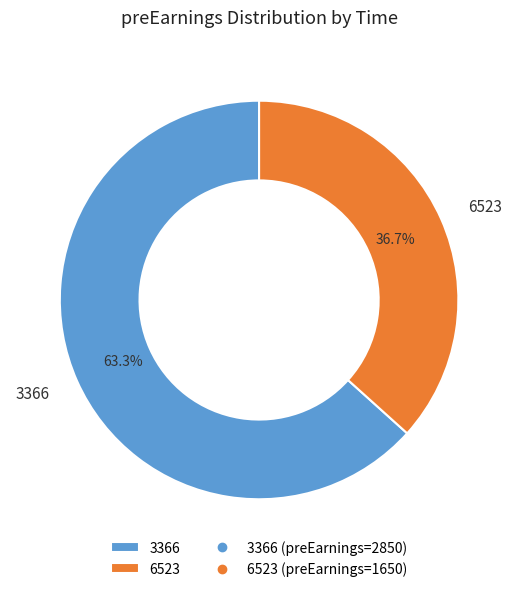

Does 3366 account for over 50% of the chart?

Yes